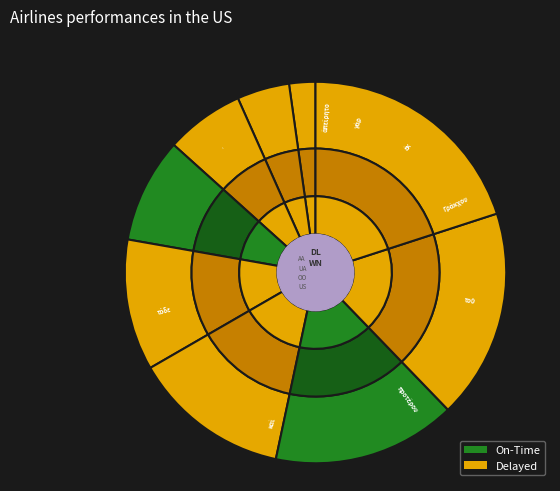

Is there a majority slice in this chart?

No